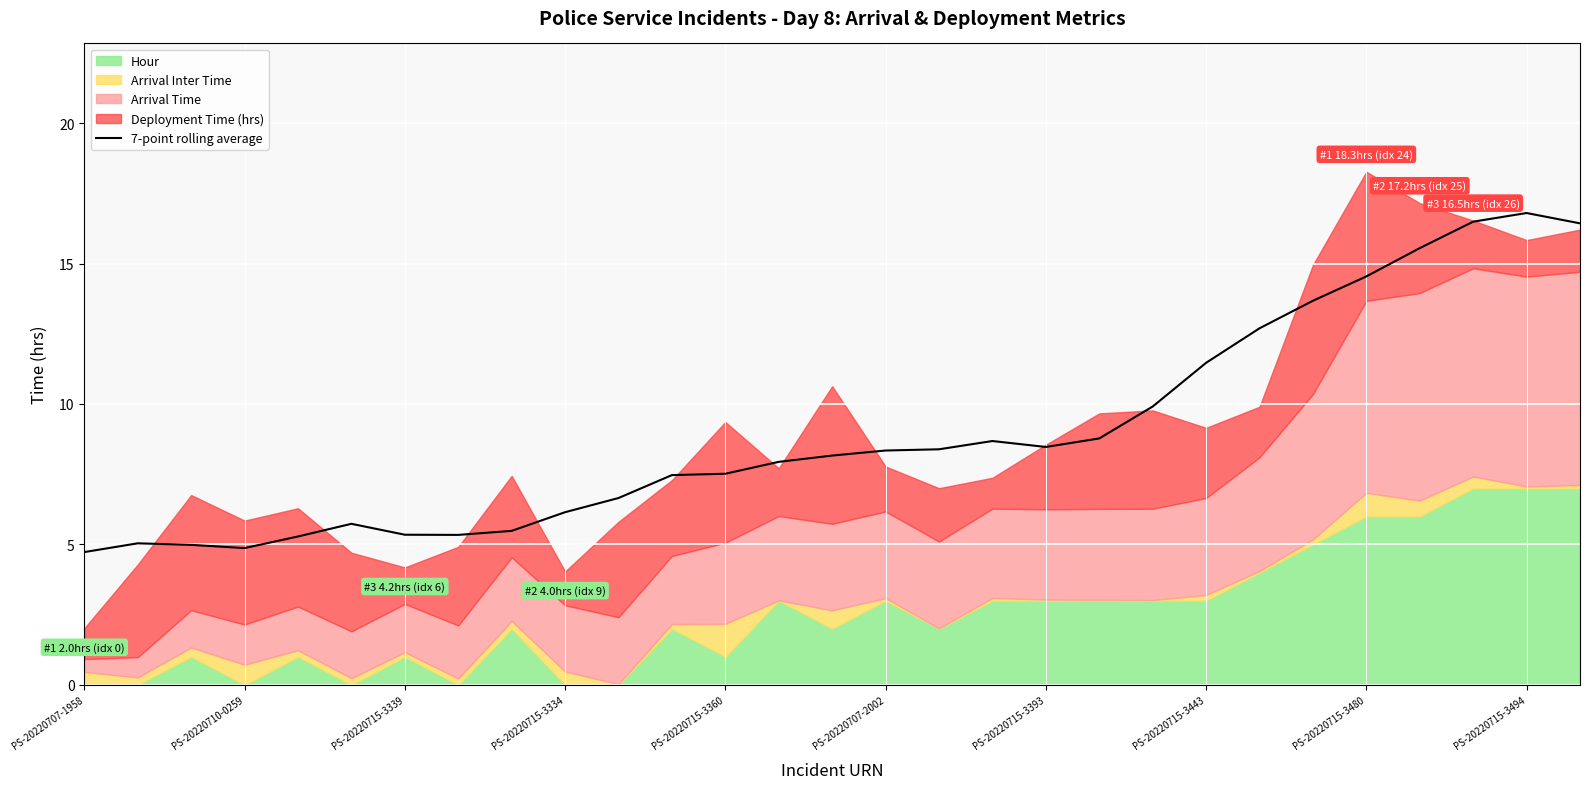

What is the change in value from 17 to 23?

+5.0